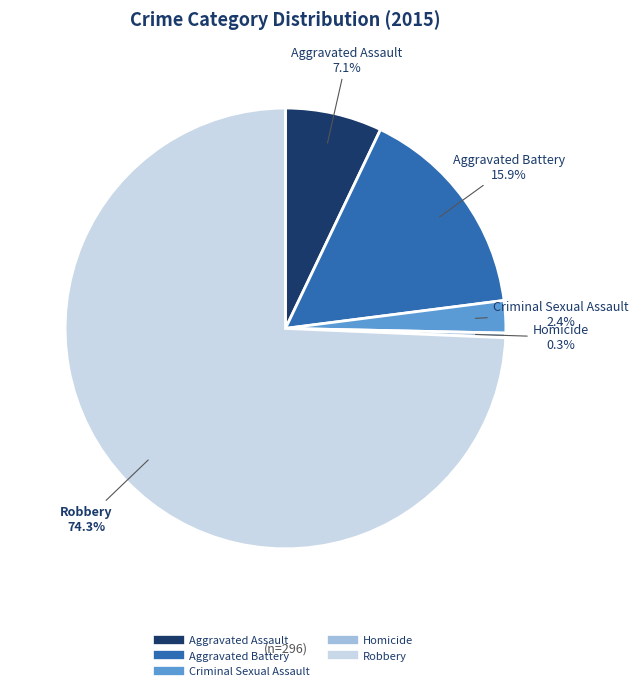

To the nearest percent, what percentage of the pie is Criminal Sexual Assault?

2%